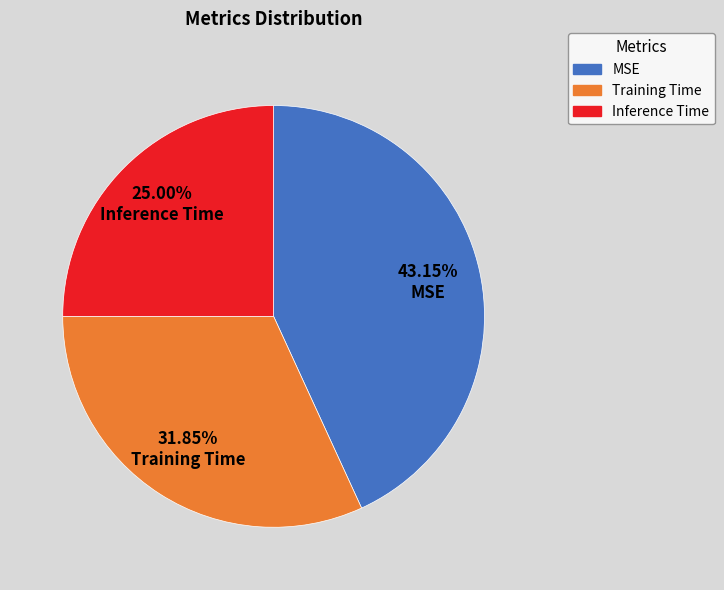

To the nearest percent, what percentage of the pie is MSE?

43%